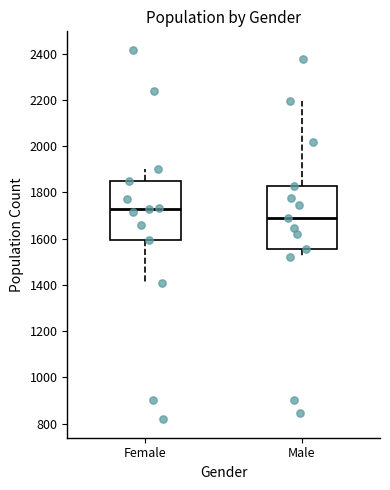

Where is the upper edge of the box for Male on the y-axis? The values are not printed on the chart, so give them approximately, as read against the axis.

1820